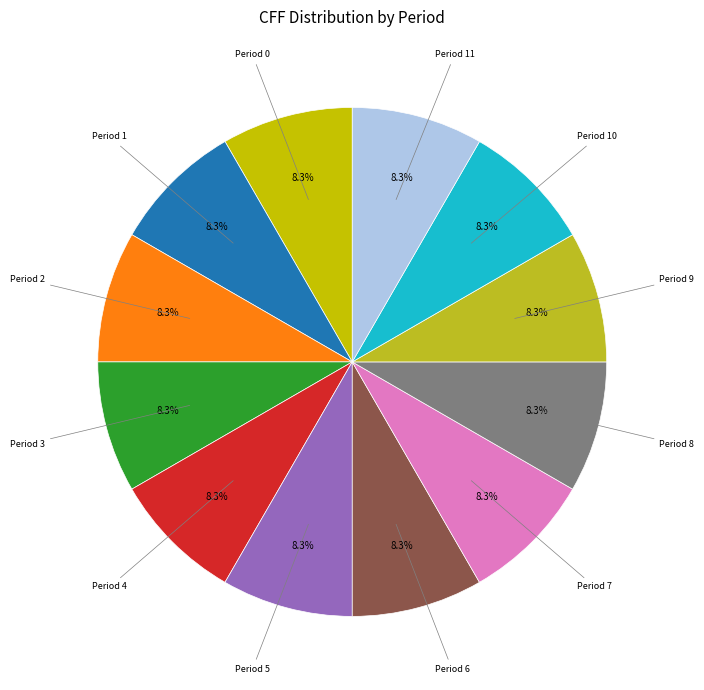

To the nearest percent, what is the average slice percentage?

8%